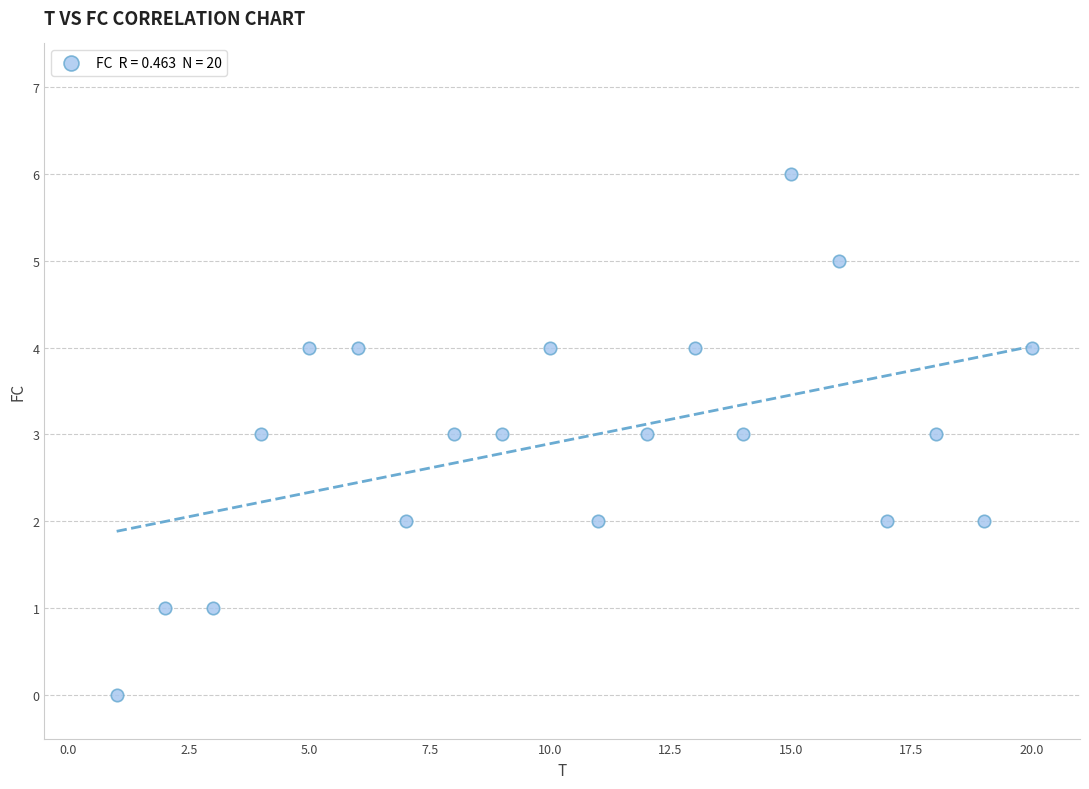

What is the range of Y values (max minus min)?

6